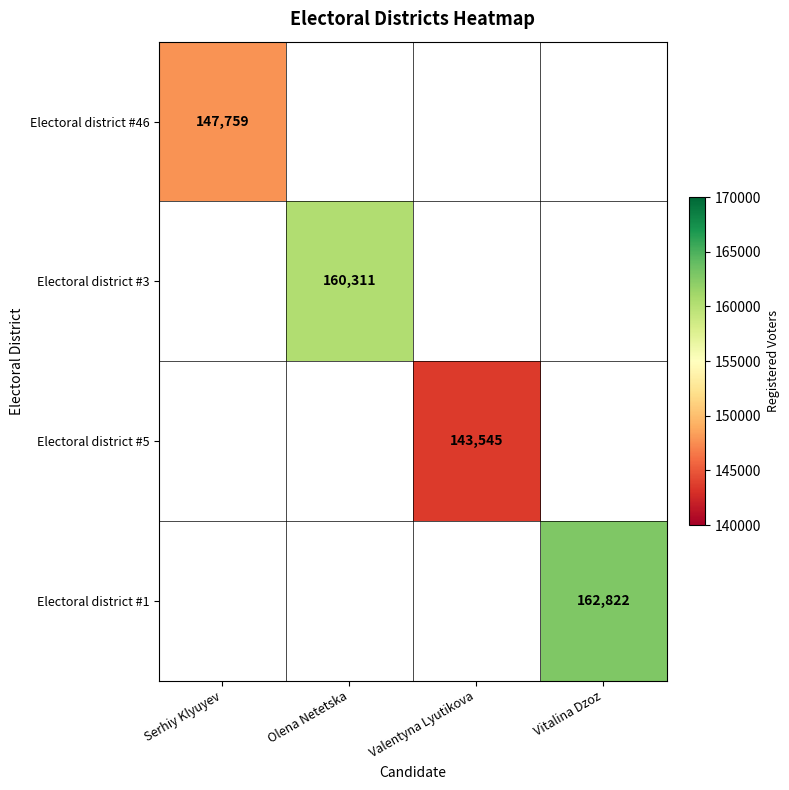

Is it true that Electoral district #1 equals 162822 at Vitalina Dzoz?

True